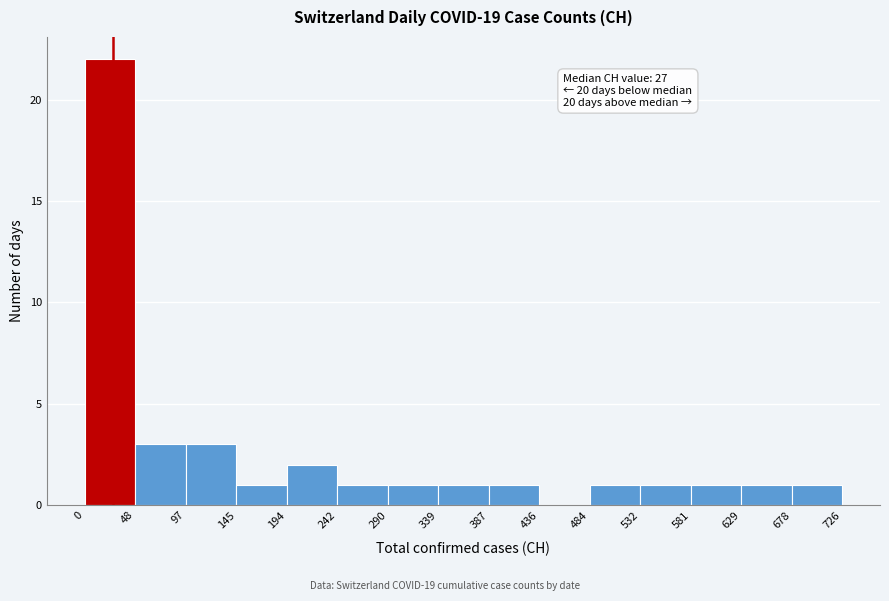

Over which range of the x-axis is the bar tallest?

0 to 48